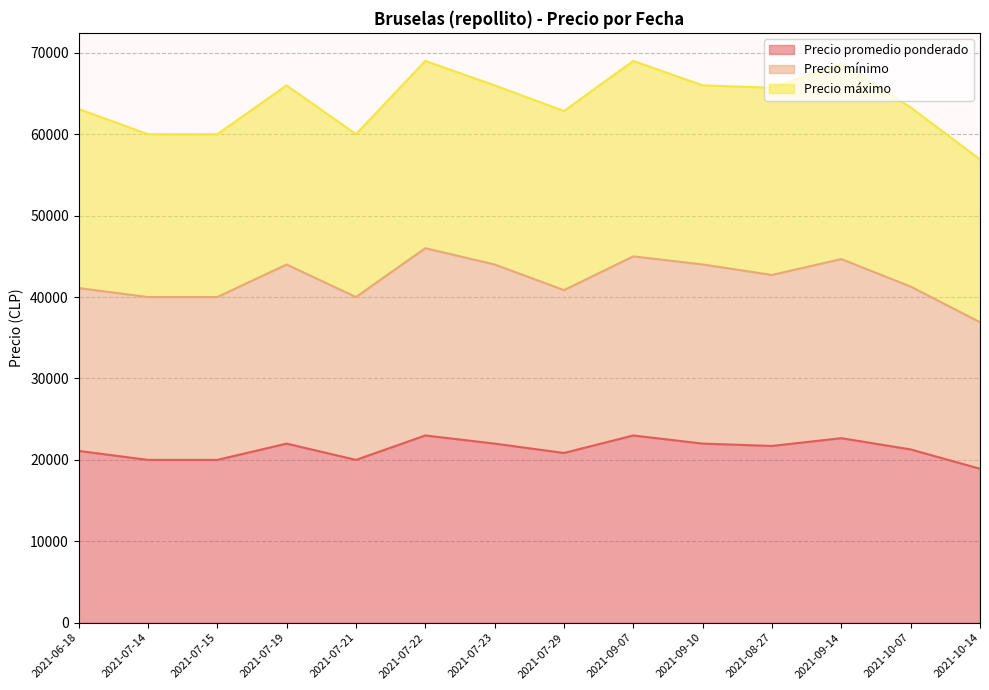

What is the label of the 12th point from the right?

2021-07-15